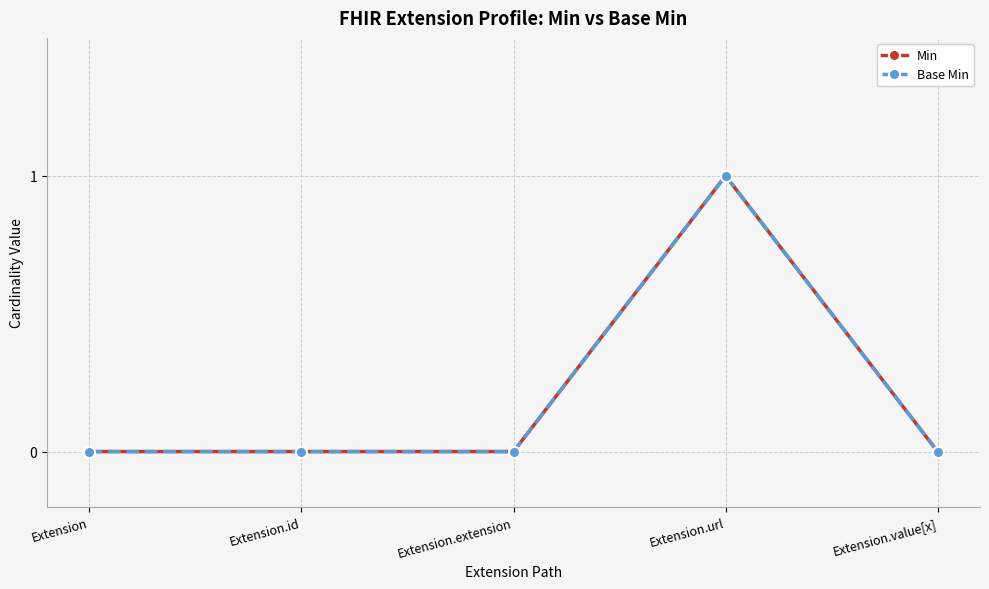

Is this an area chart (filled region under the line)?

No